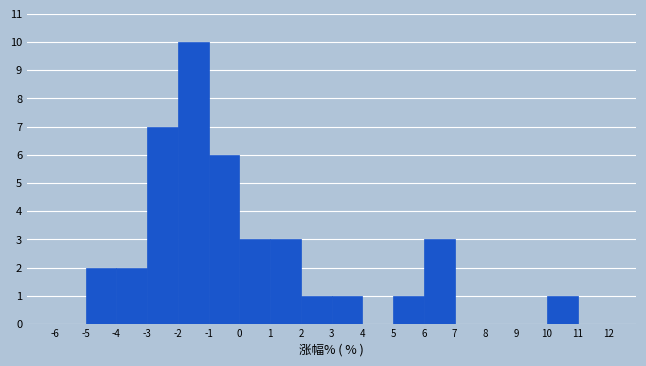

What is the height of the bar covering 5 to 6 on the x-axis? The values are not printed on the chart, so give them approximately, as read against the axis.

1